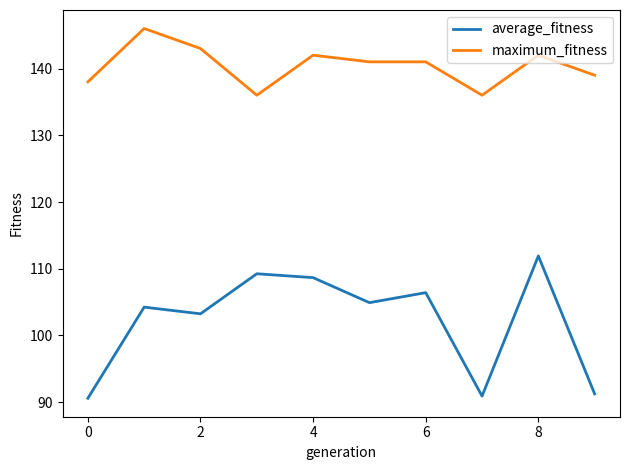

What is the average value of the maximum_fitness series?

140.4